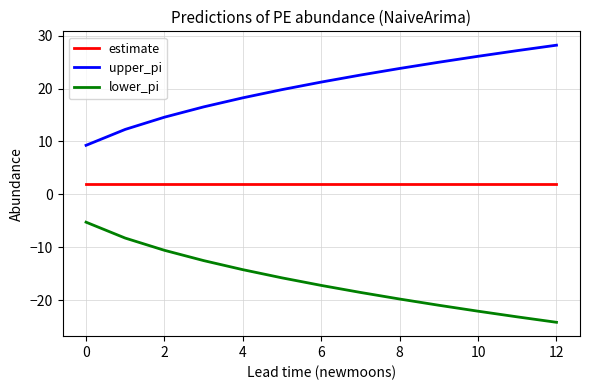

List the series in order of their peak value, lowest first.

lower_pi, estimate, upper_pi